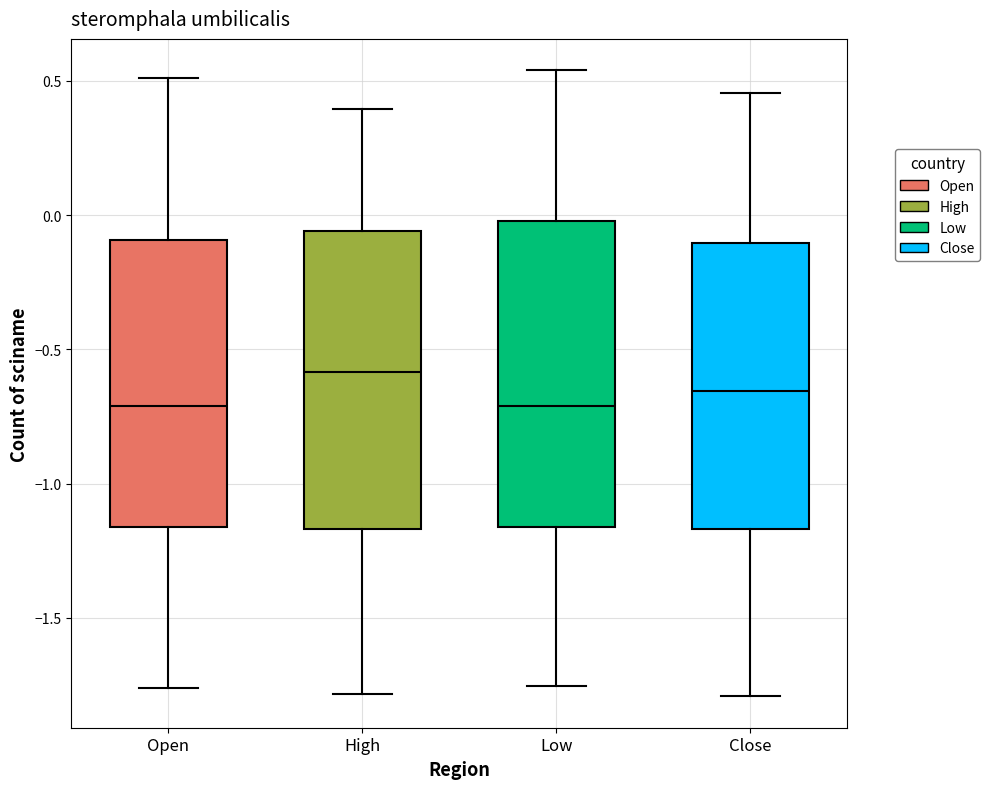

Which box's median line is the highest?

High